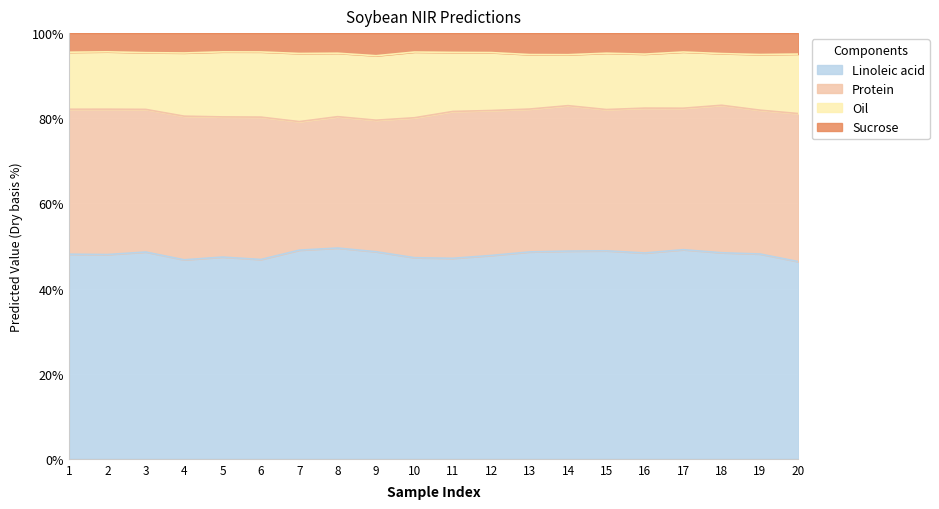

Where does the Protein series first go above 47?

1